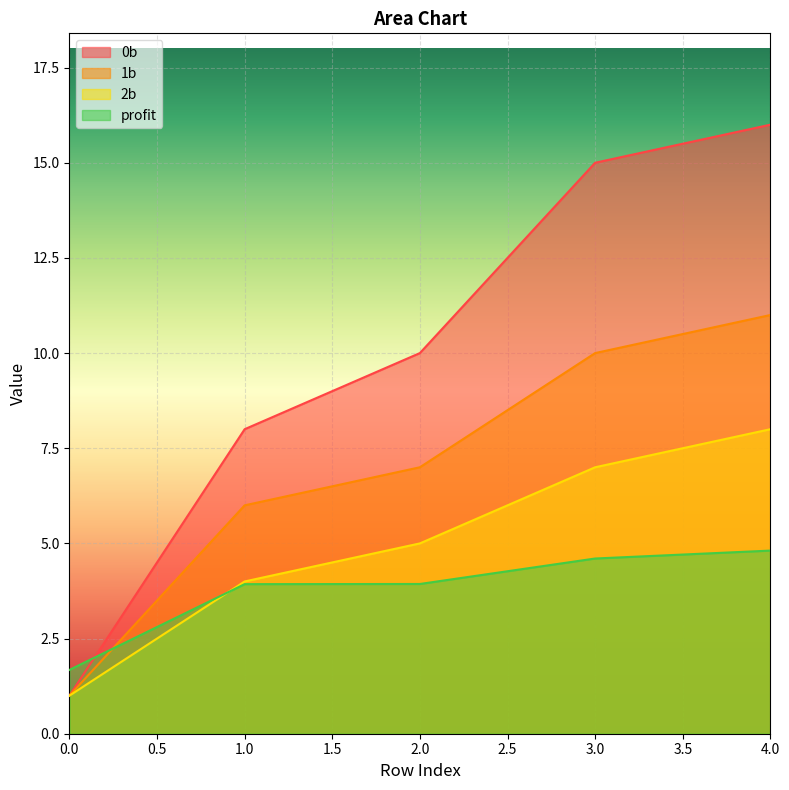

Rank the series by their maximum value, from highest to lowest.

0b, 1b, 2b, profit